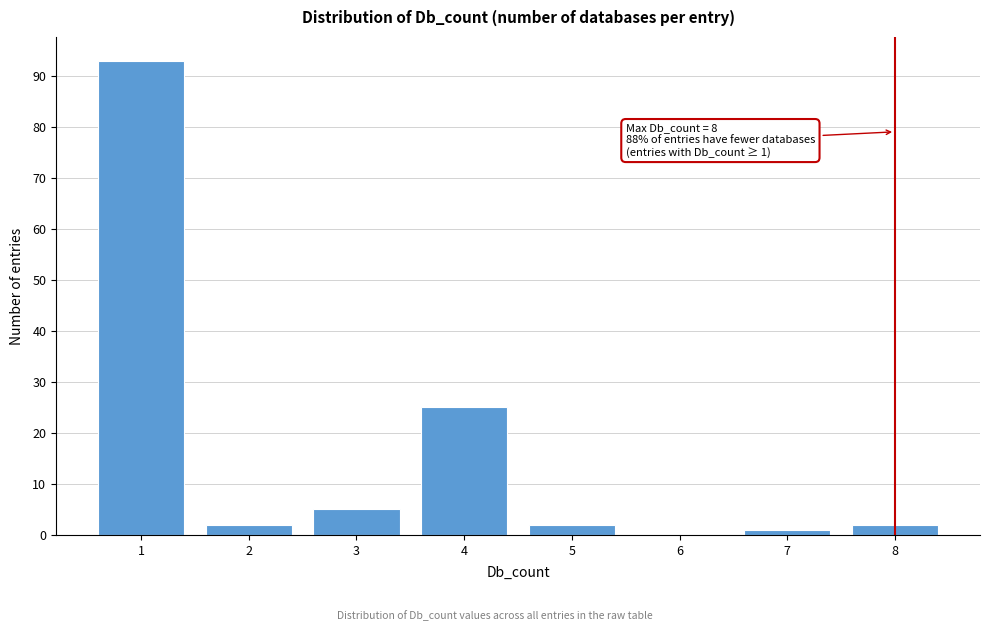

Which range on the x-axis has the tallest bar?

0.5 to 1.5